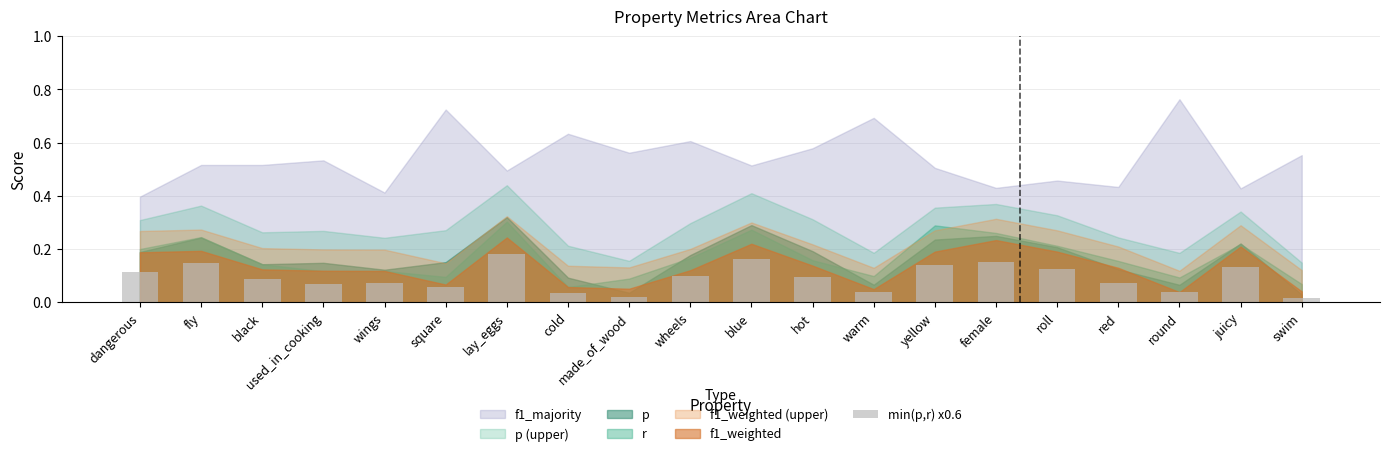

Count the values in the range 0 to 1.

20